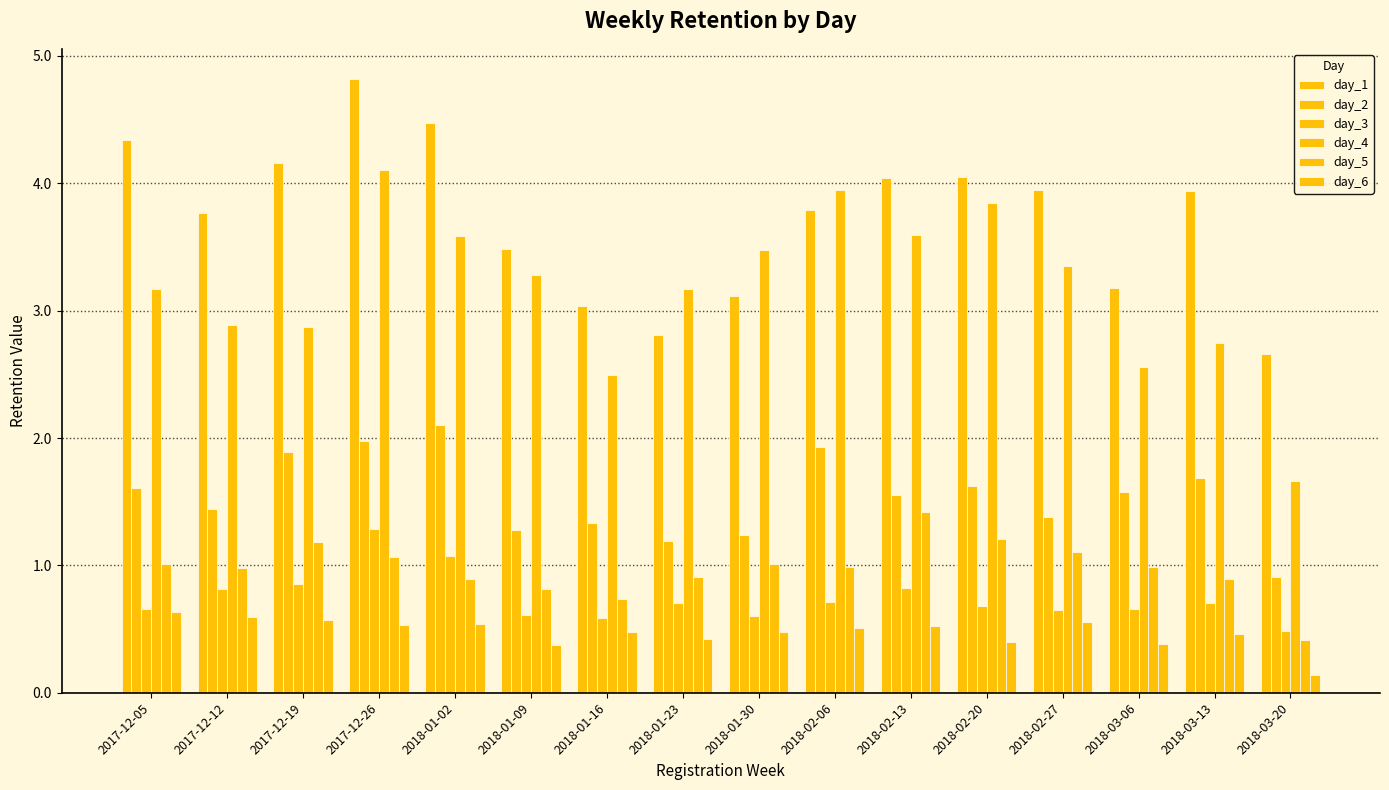

What is the label of the 9th bar from the right?

2018-01-23